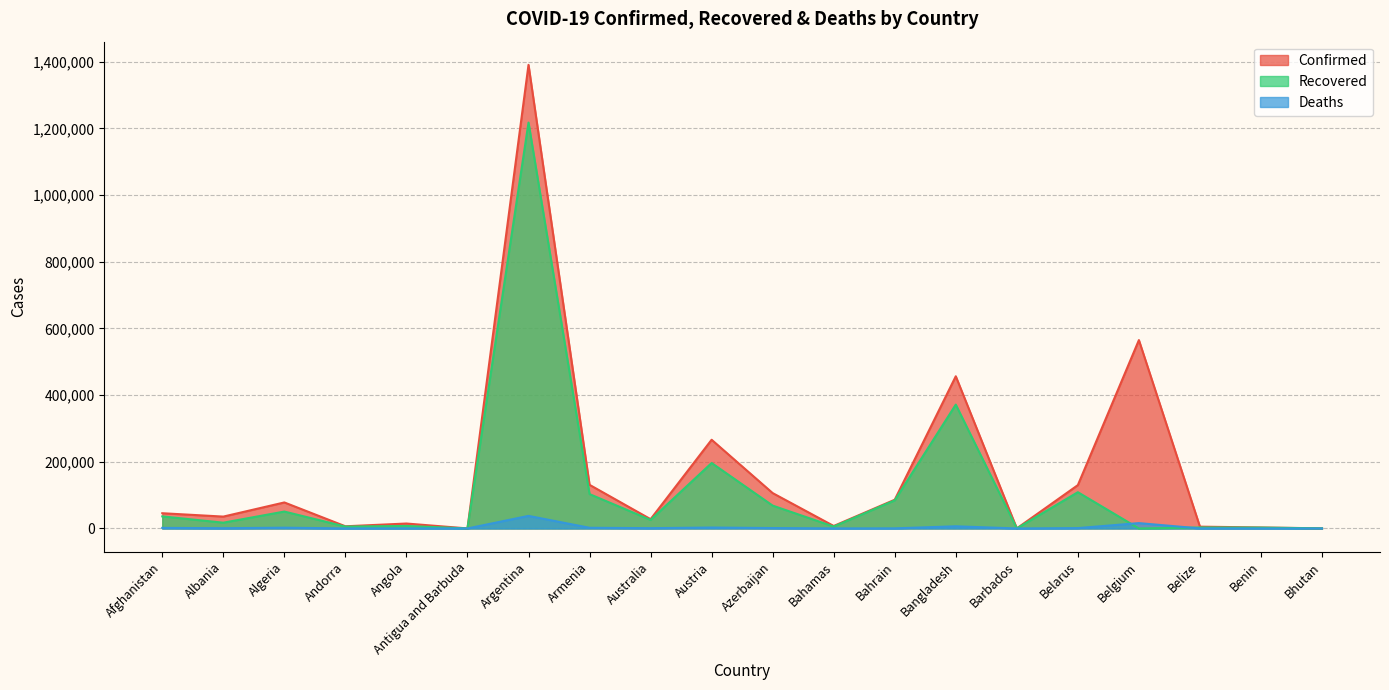

At which label does Confirmed first exceed 45716?

Algeria